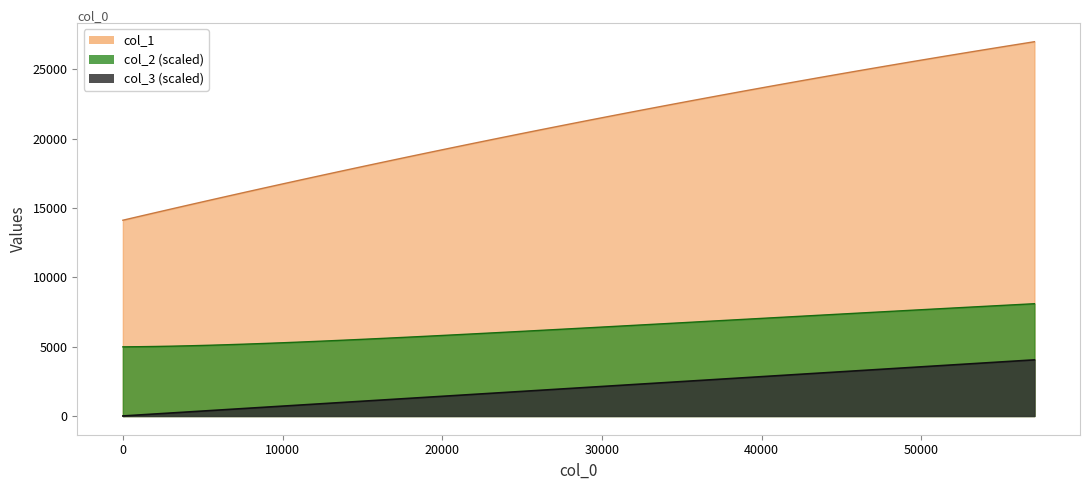

Rank the series by their maximum value, from lowest to highest.

col_3 (scaled), col_2 (scaled), col_1